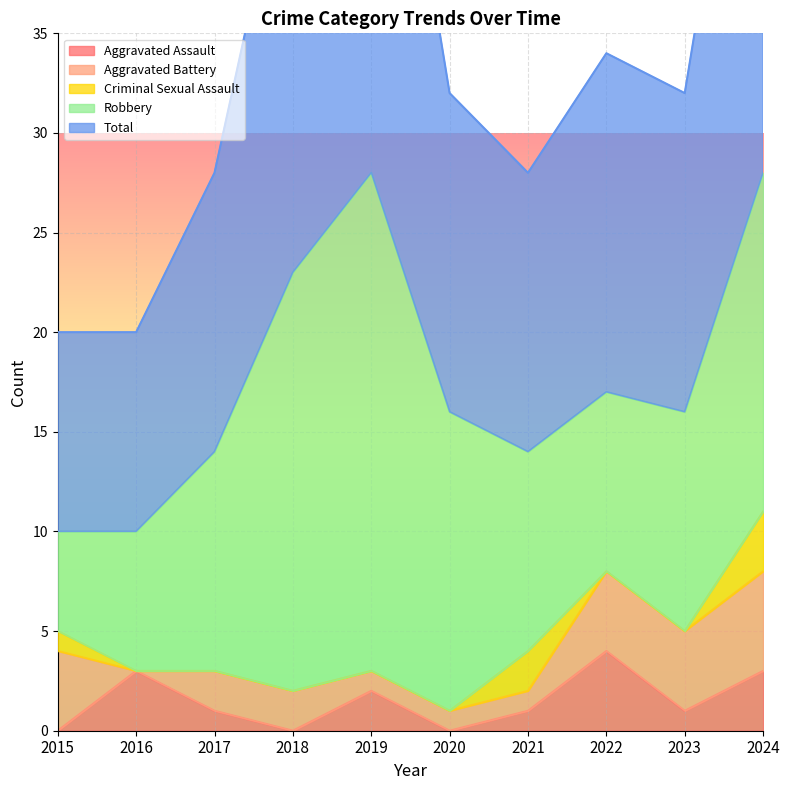

The Aggravated Assault series shows 3 at 2016. True or false?

True